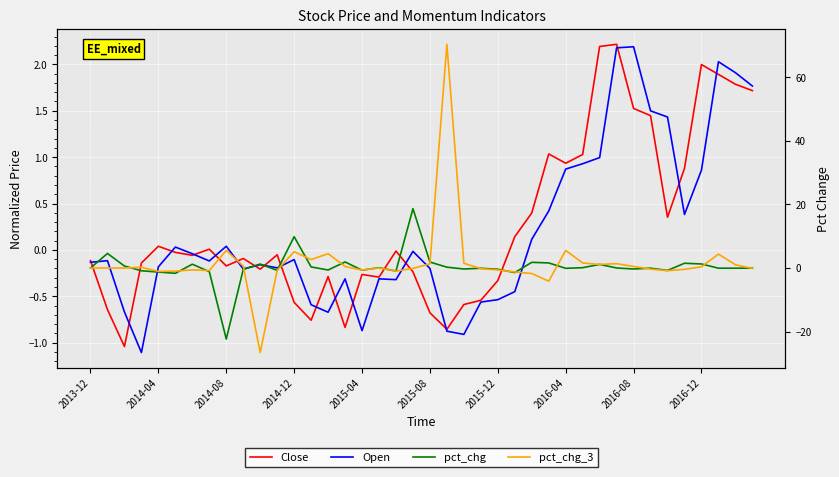

Count the number of categories in the chart.

40